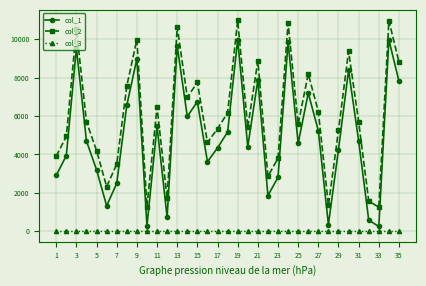

List the series in order of their peak value, lowest first.

col_3, col_1, col_2